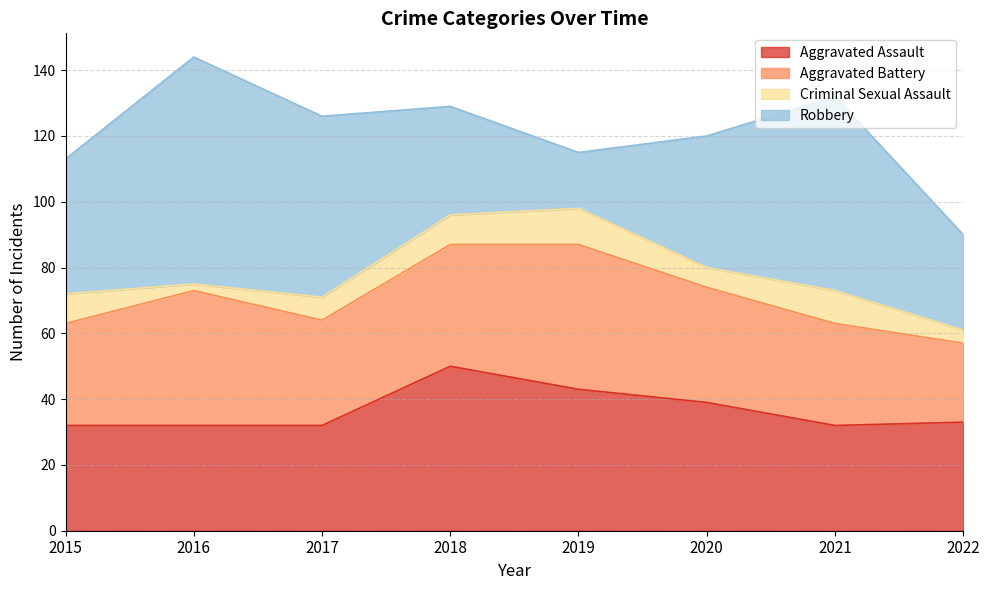

Count the number of data series in this chart.

4